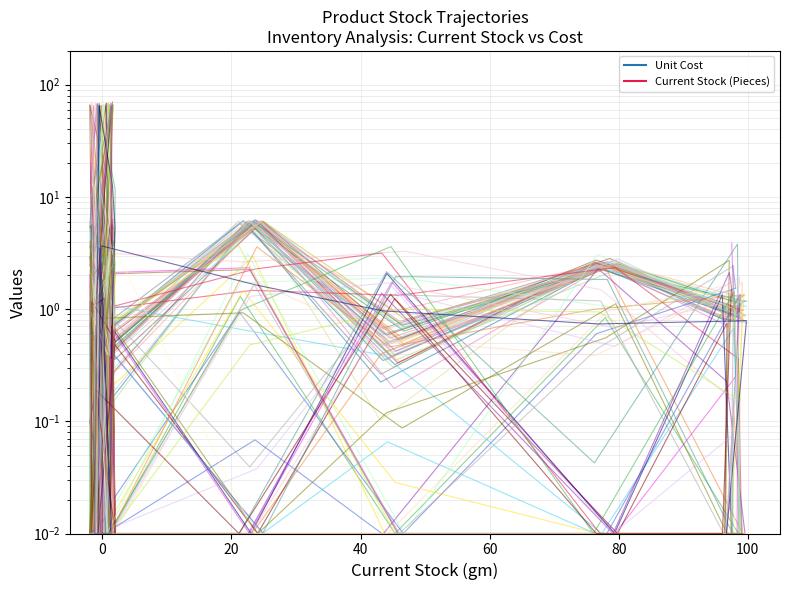

Reading left to right, extract all data points from this chart.

Unit Cost: 0.9	3.9	3.6	5.7	3.4	3.0	5.2	0.1	1.4	2.1	2.4	2.9	0.5	2.7	0.1	5.9	0.3	2.5	0.8	0.8
Current Stock (Pieces): 0.0	0.0	16.1	64.8	0.0	0.0	0.6	1.6	1.7	0.0	0.0	0.6	0.0	3.2	1.0	1.5	1.3	2.3	0.4	0.0